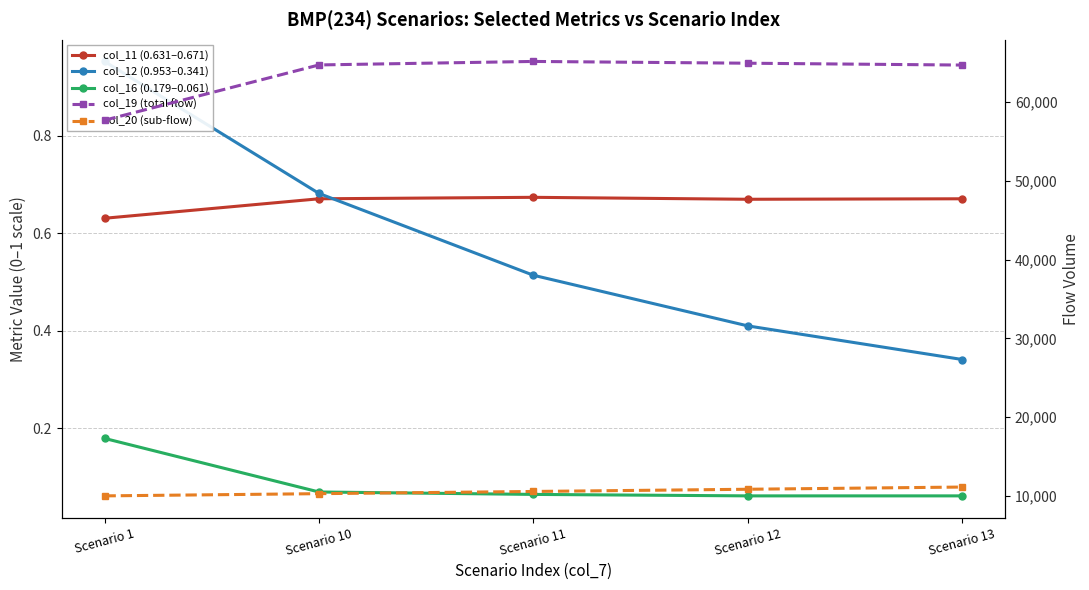

What is the spread (max minus min) of values at Scenario 11?

65169.9